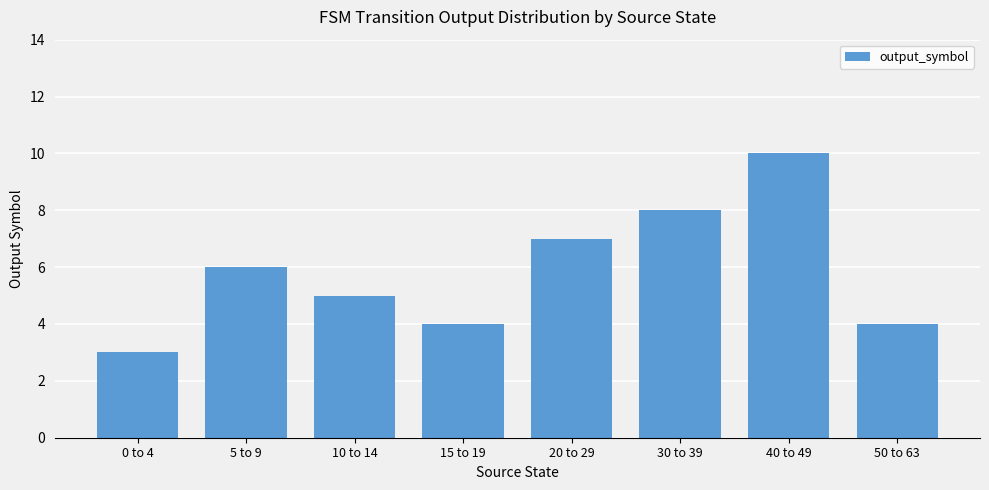

True or false: the data shows 17 at 40 to 49.

False